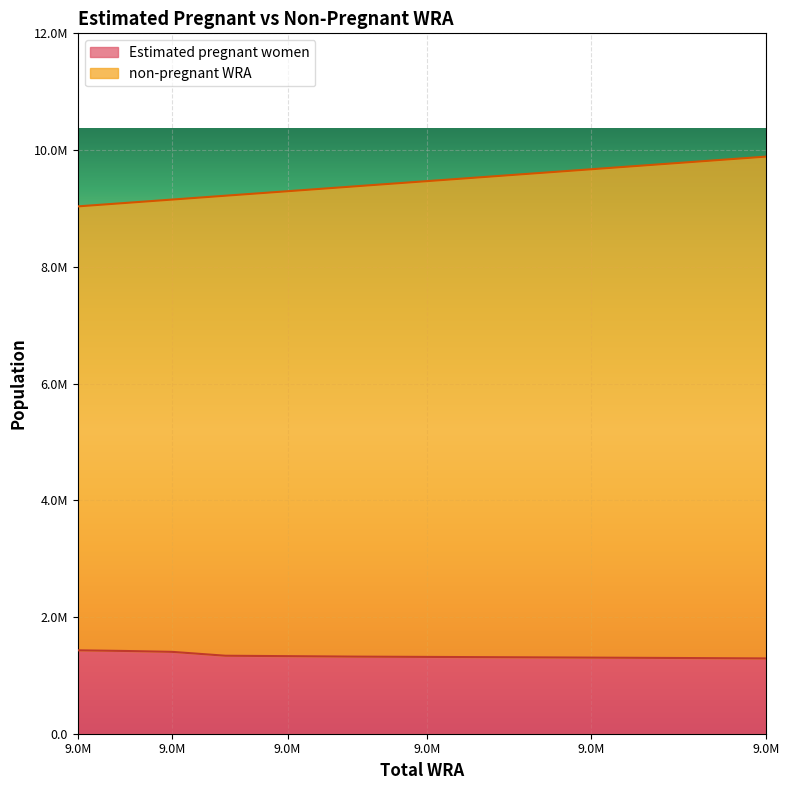

Between 9093000 and 9468000, which is larger?

9093000